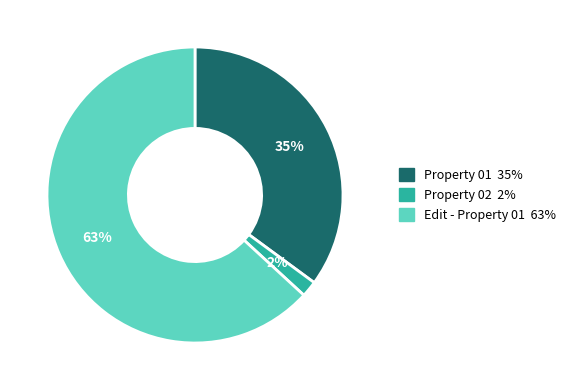

Is there a majority slice in this chart?

Yes